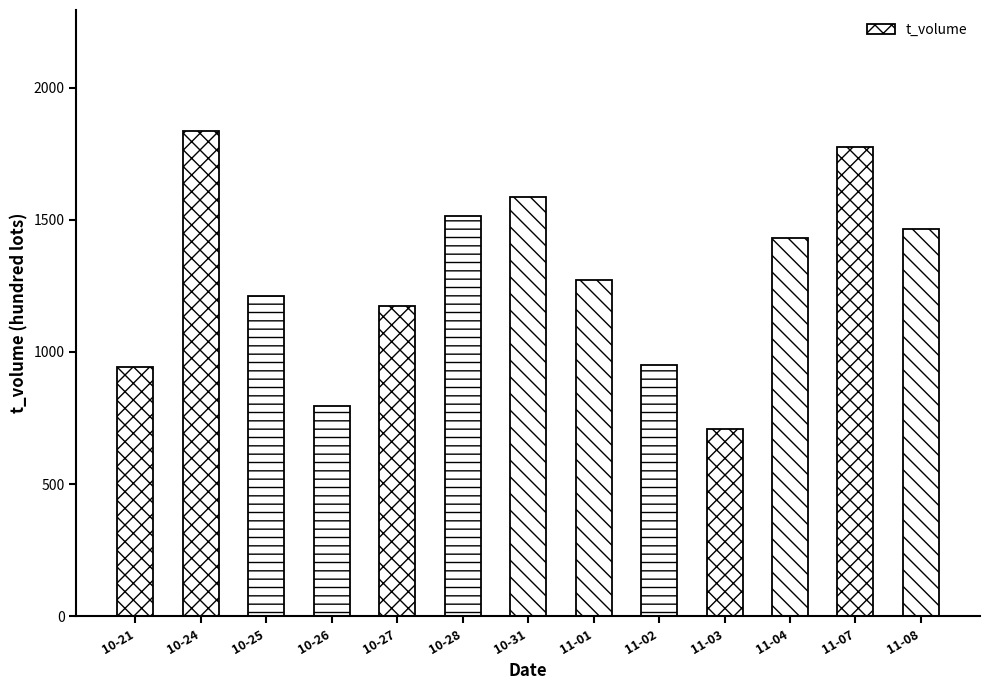

What is the average value of the t_volume series?

1282.1